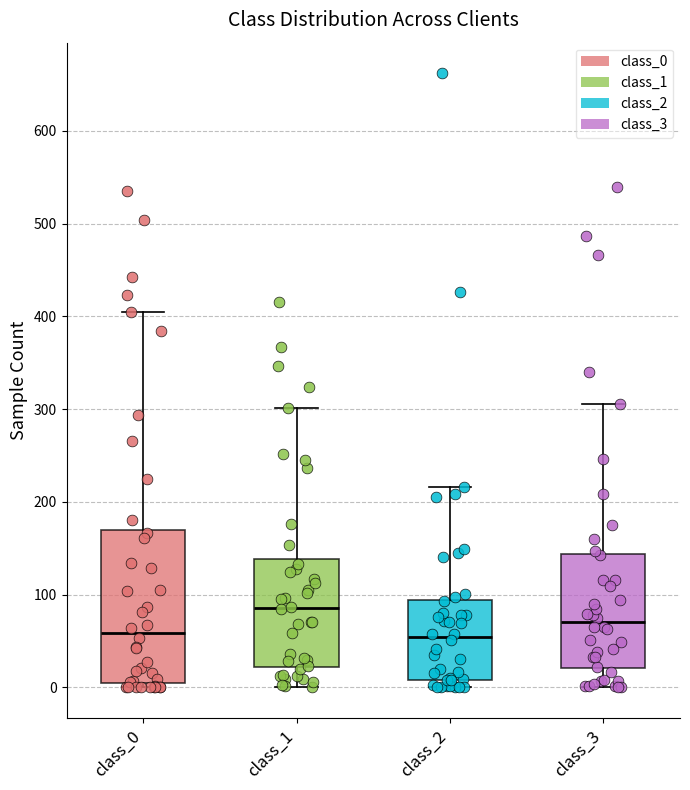

Reading left to right, read every box against the y-axis: the position of its median line, the range the box covers, and the ends of its whiskers. The values are not printed on the chart, so give them approximately, as read against the axis.

class_0: median 60, box 0 to 170, whiskers 0 (just below the box's lower edge) to 410
class_1: median 90, box 20 to 140, whiskers 0 to 300
class_2: median 50, box 10 to 90, whiskers 0 to 220
class_3: median 70, box 20 to 140, whiskers 0 to 310